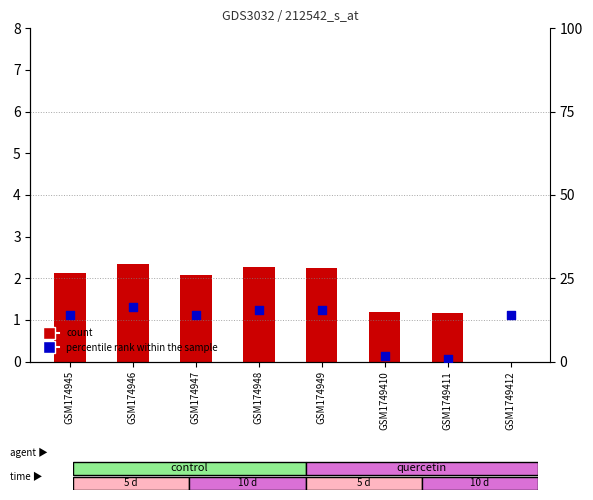

Which series reaches the maximum Y coordinate?

percentile rank within the sample